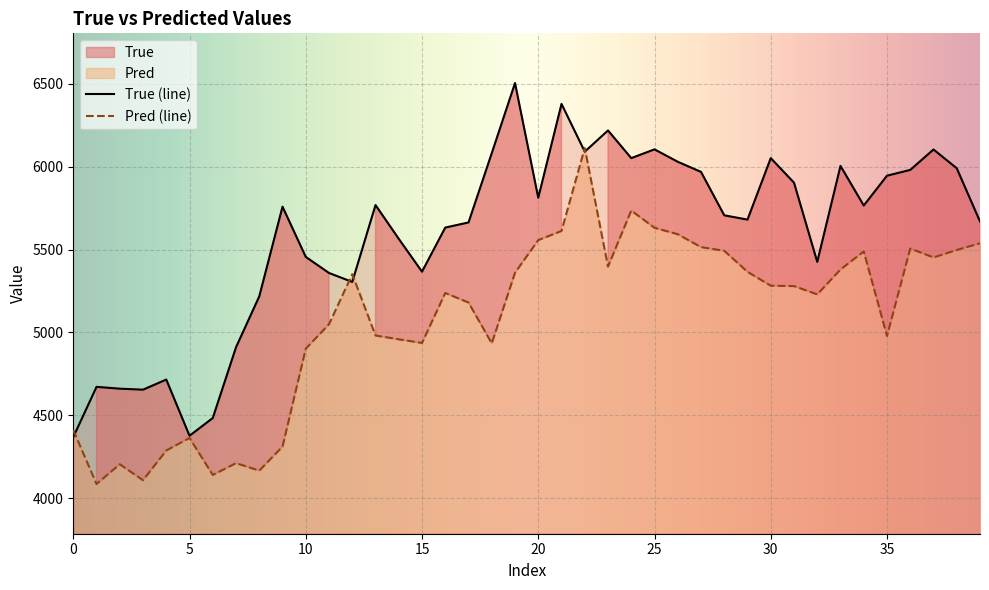

What is the minimum value for Pred (line)?

4085.9